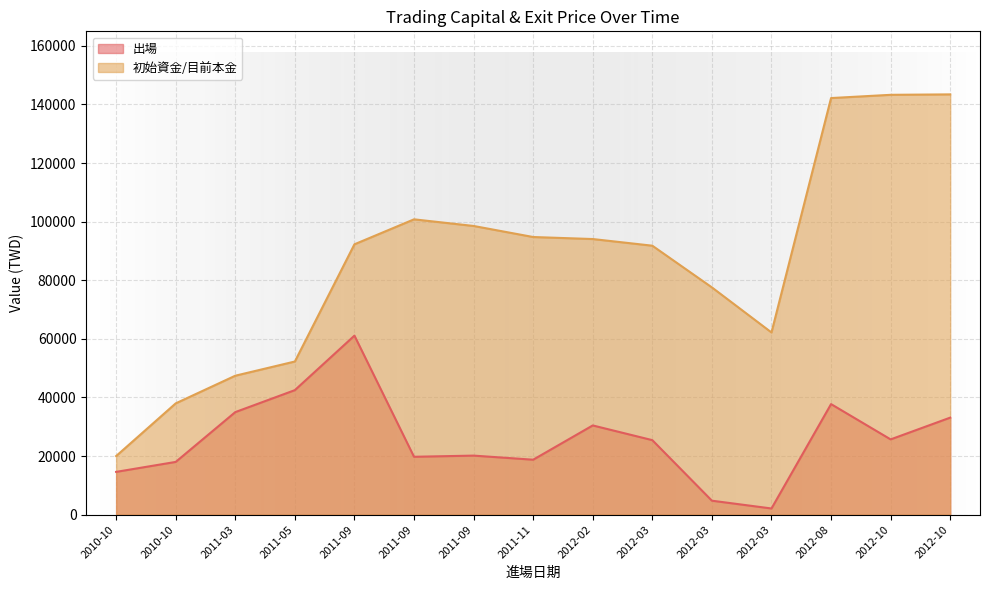

At which category is the sum across all series the highest?

2012-08